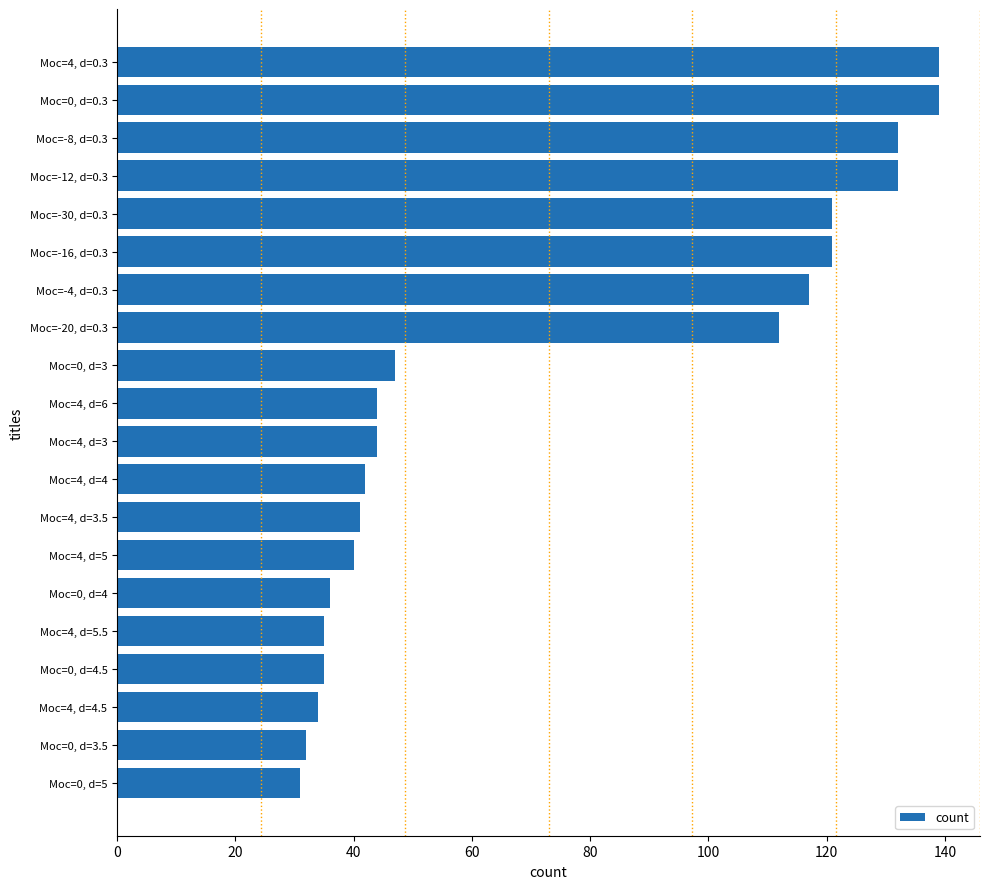

What is the smallest value displayed?

31